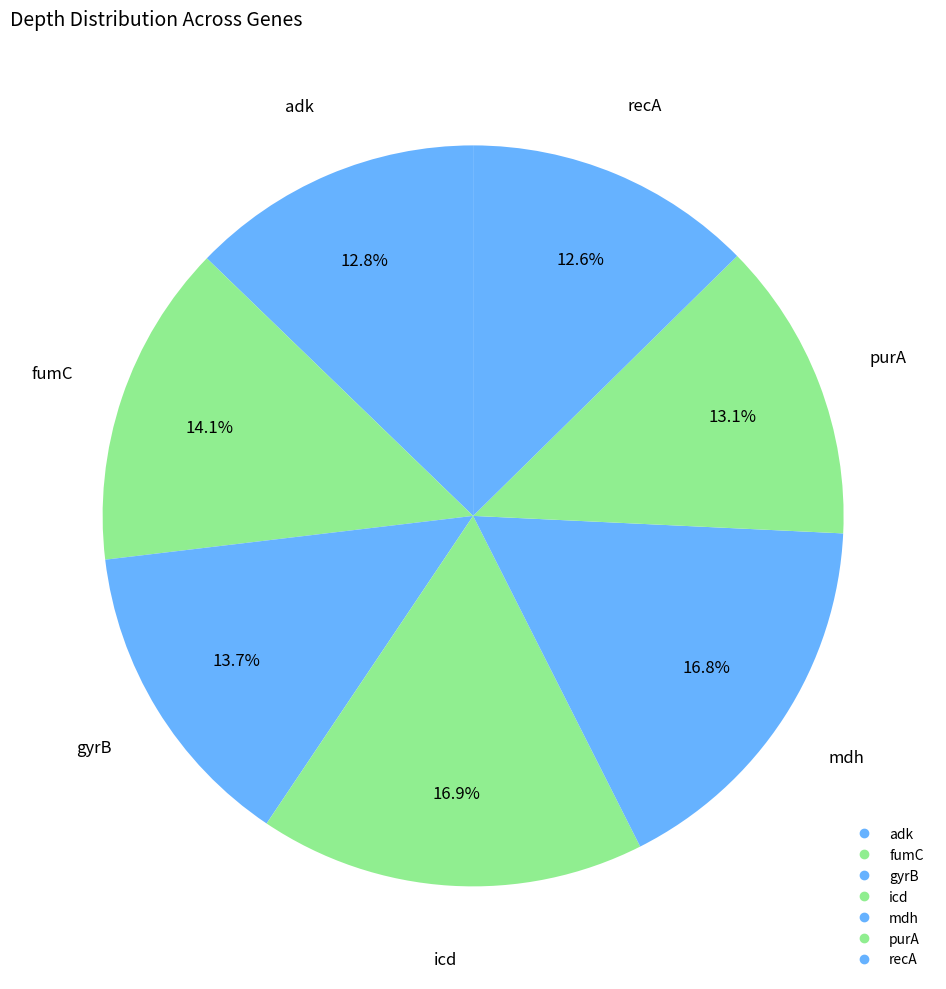

Does mdh represent more than half of the total?

No